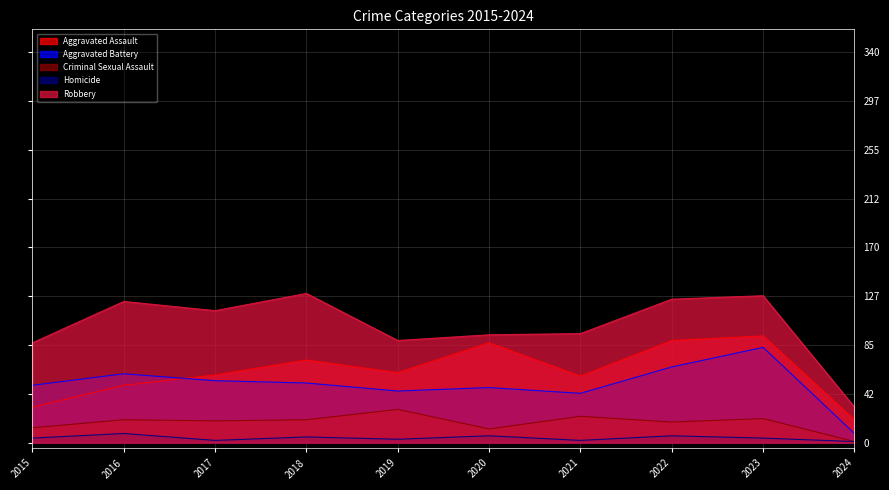

Which series has the widest spread of values?

Robbery